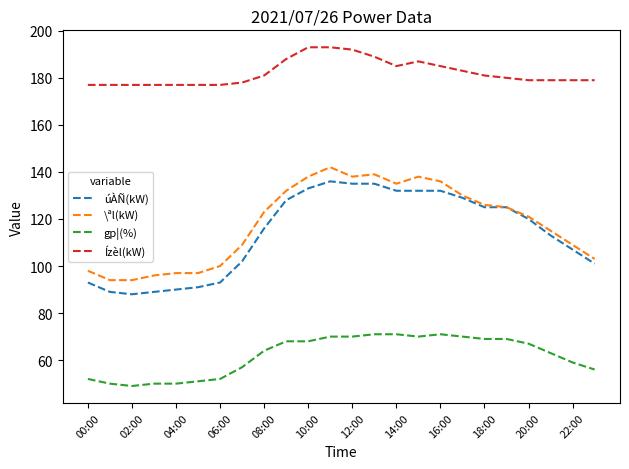

What is the lowest value of the gp¦(%) series?

49